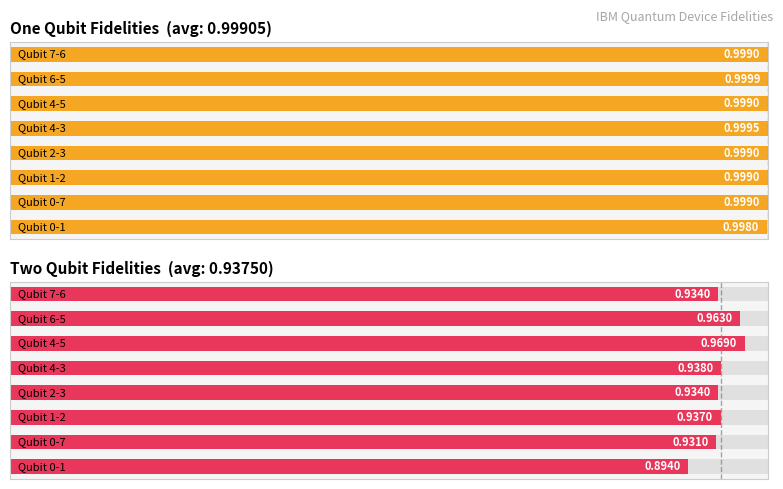

Reading left to right, list all the values displayed in this chart.

One Qubit Fidelities: 1.0	1.0	1.0	1.0	1.0	1.0	1.0	1.0
Two Qubit Fidelities: 0.9	0.9	0.9	0.9	0.9	1.0	1.0	0.9